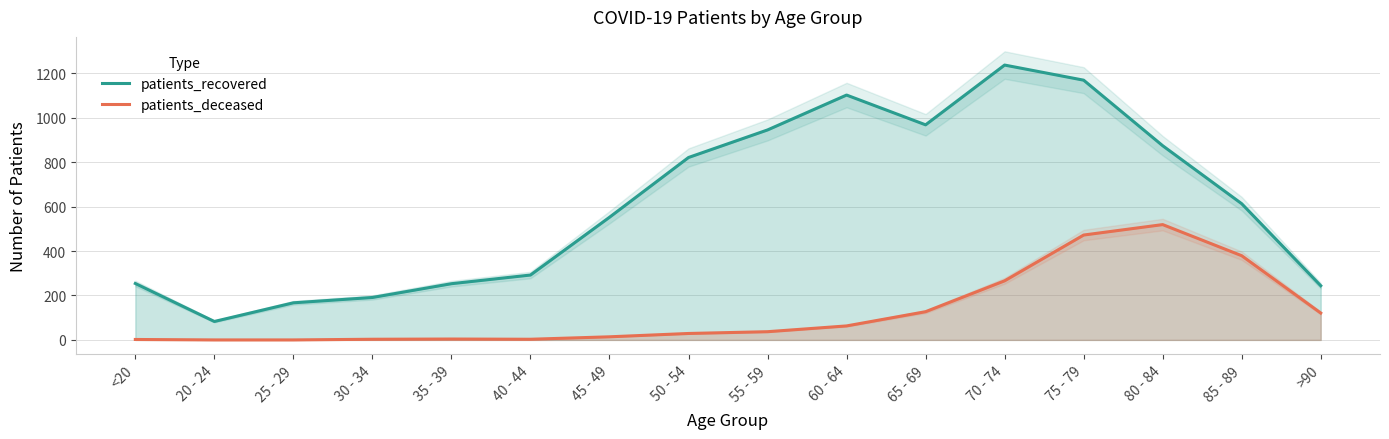

The patients_recovered series shows 161 at >90. True or false?

False